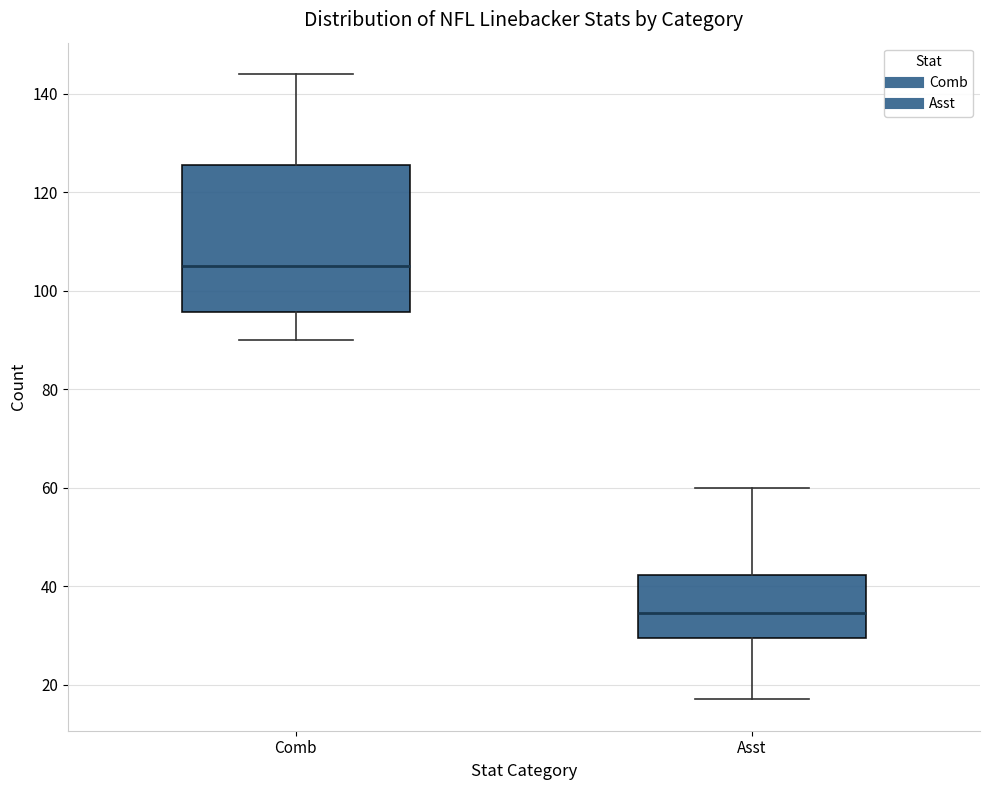

Where is the upper edge of the box for Comb on the y-axis? The values are not printed on the chart, so give them approximately, as read against the axis.

126